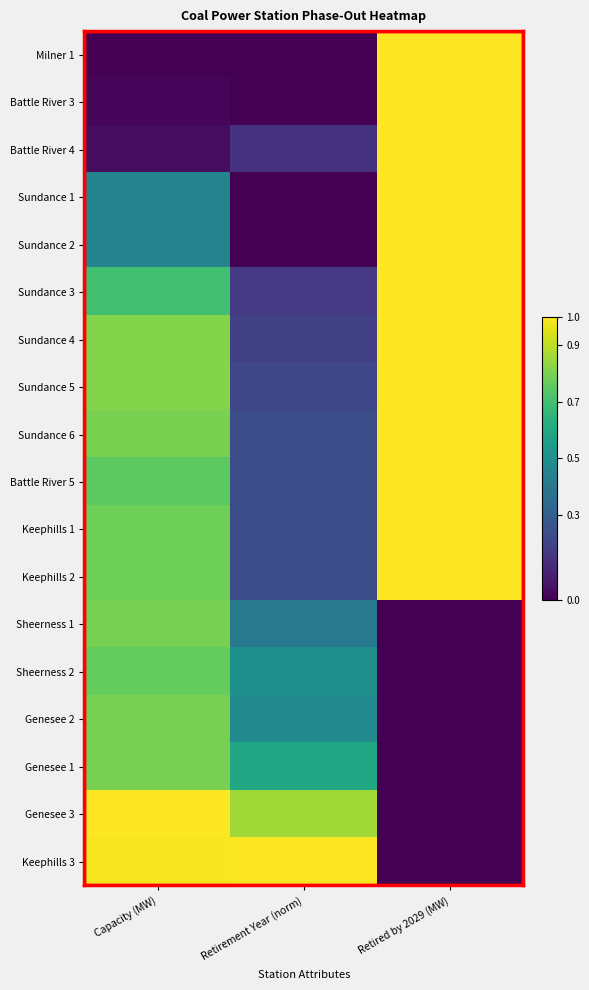

Reading right to left, what are all the values shown in this chart?

Milner 1: Retired by 2029 (MW)=1.0	Retirement Year (norm)=0.0	Capacity (MW)=0.0
Battle River 3: Retired by 2029 (MW)=1.0	Retirement Year (norm)=0.0	Capacity (MW)=0.0
Battle River 4: Retired by 2029 (MW)=1.0	Retirement Year (norm)=0.1	Capacity (MW)=0.0
Sundance 1: Retired by 2029 (MW)=1.0	Retirement Year (norm)=0.0	Capacity (MW)=0.4
Sundance 2: Retired by 2029 (MW)=1.0	Retirement Year (norm)=0.0	Capacity (MW)=0.4
Sundance 3: Retired by 2029 (MW)=1.0	Retirement Year (norm)=0.2	Capacity (MW)=0.7
Sundance 4: Retired by 2029 (MW)=1.0	Retirement Year (norm)=0.2	Capacity (MW)=0.8
Sundance 5: Retired by 2029 (MW)=1.0	Retirement Year (norm)=0.2	Capacity (MW)=0.8
Sundance 6: Retired by 2029 (MW)=1.0	Retirement Year (norm)=0.2	Capacity (MW)=0.8
Battle River 5: Retired by 2029 (MW)=1.0	Retirement Year (norm)=0.2	Capacity (MW)=0.7
Keephills 1: Retired by 2029 (MW)=1.0	Retirement Year (norm)=0.2	Capacity (MW)=0.8
Keephills 2: Retired by 2029 (MW)=1.0	Retirement Year (norm)=0.2	Capacity (MW)=0.8
Sheerness 1: Retired by 2029 (MW)=0.0	Retirement Year (norm)=0.4	Capacity (MW)=0.8
Sheerness 2: Retired by 2029 (MW)=0.0	Retirement Year (norm)=0.5	Capacity (MW)=0.8
Genesee 2: Retired by 2029 (MW)=0.0	Retirement Year (norm)=0.5	Capacity (MW)=0.8
Genesee 1: Retired by 2029 (MW)=0.0	Retirement Year (norm)=0.6	Capacity (MW)=0.8
Genesee 3: Retired by 2029 (MW)=0.0	Retirement Year (norm)=0.9	Capacity (MW)=1.0
Keephills 3: Retired by 2029 (MW)=0.0	Retirement Year (norm)=1.0	Capacity (MW)=1.0